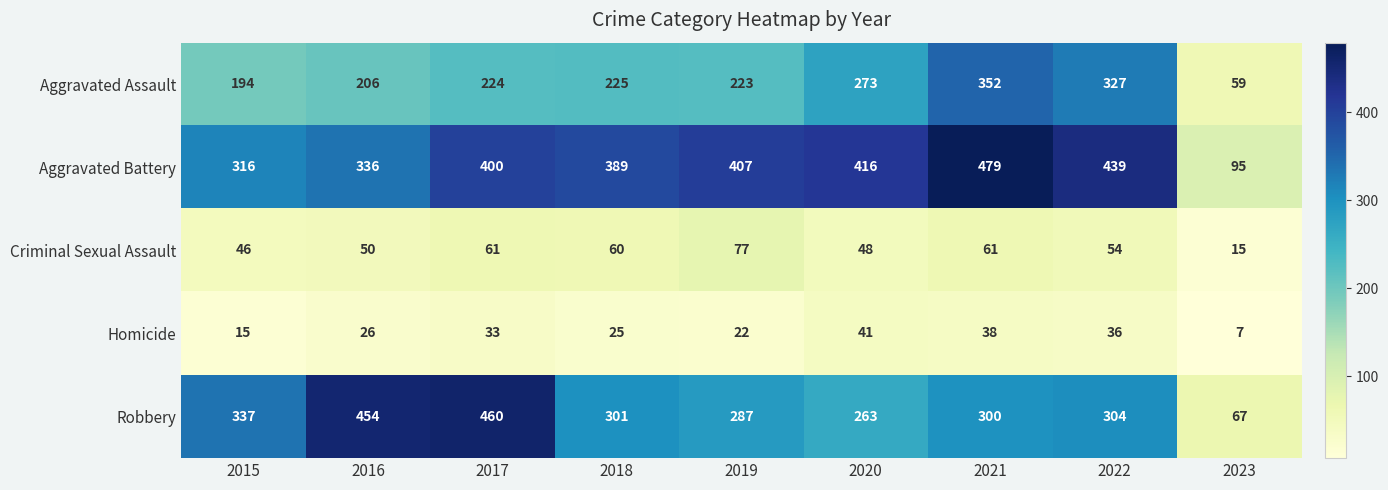

Rank the series by their maximum value, from lowest to highest.

Homicide, Criminal Sexual Assault, Aggravated Assault, Robbery, Aggravated Battery